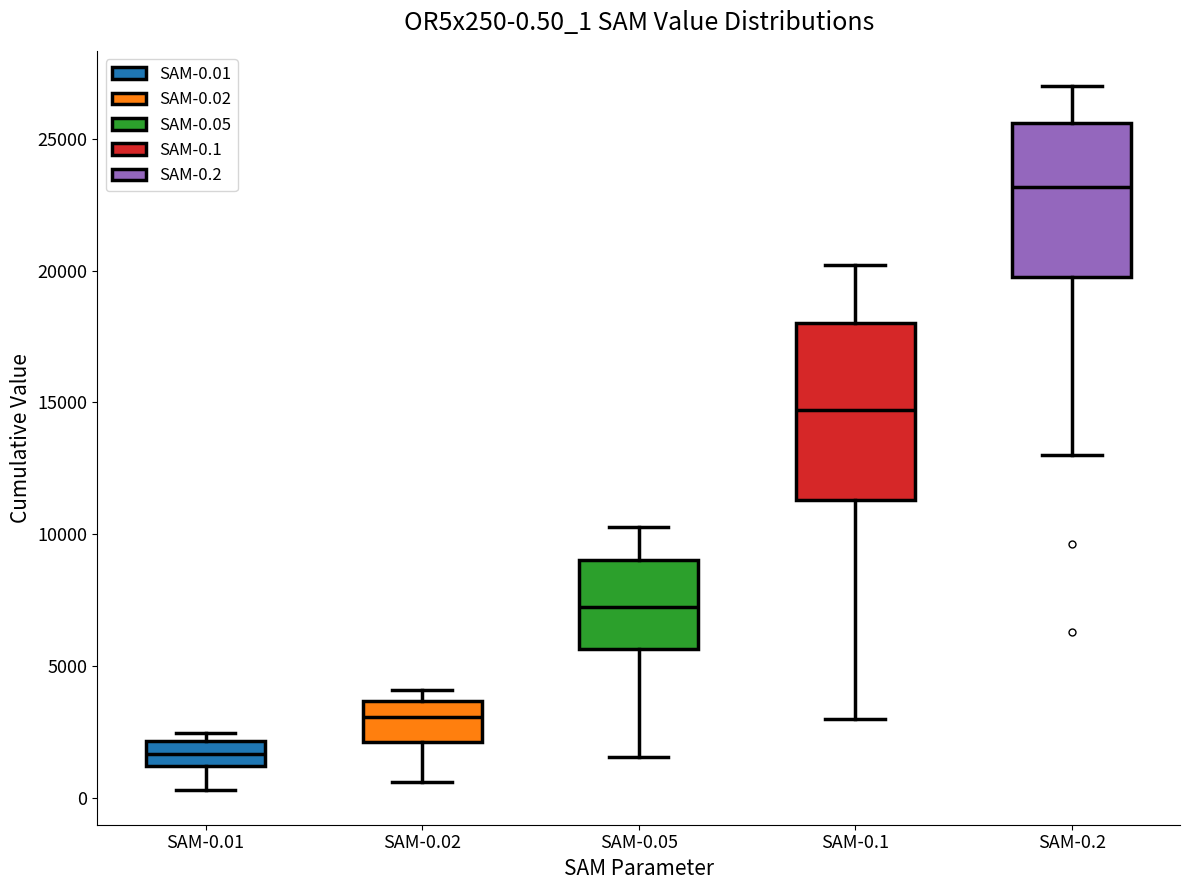

Which box has the highest median line?

SAM-0.2